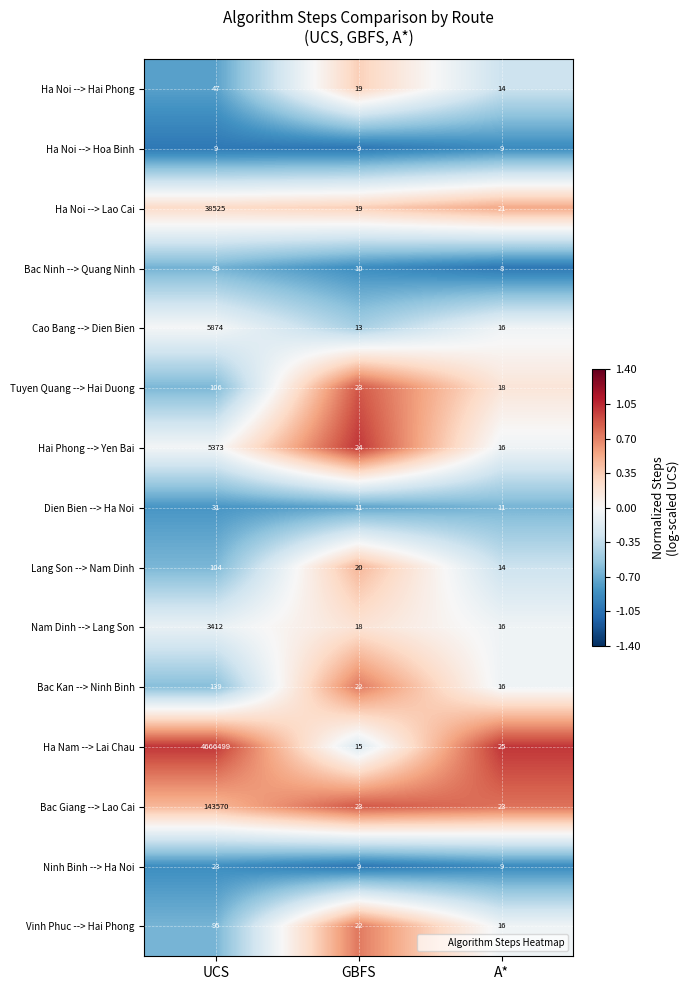

What is the difference between the Lang Son --> Nam Dinh values at A* and UCS?

90